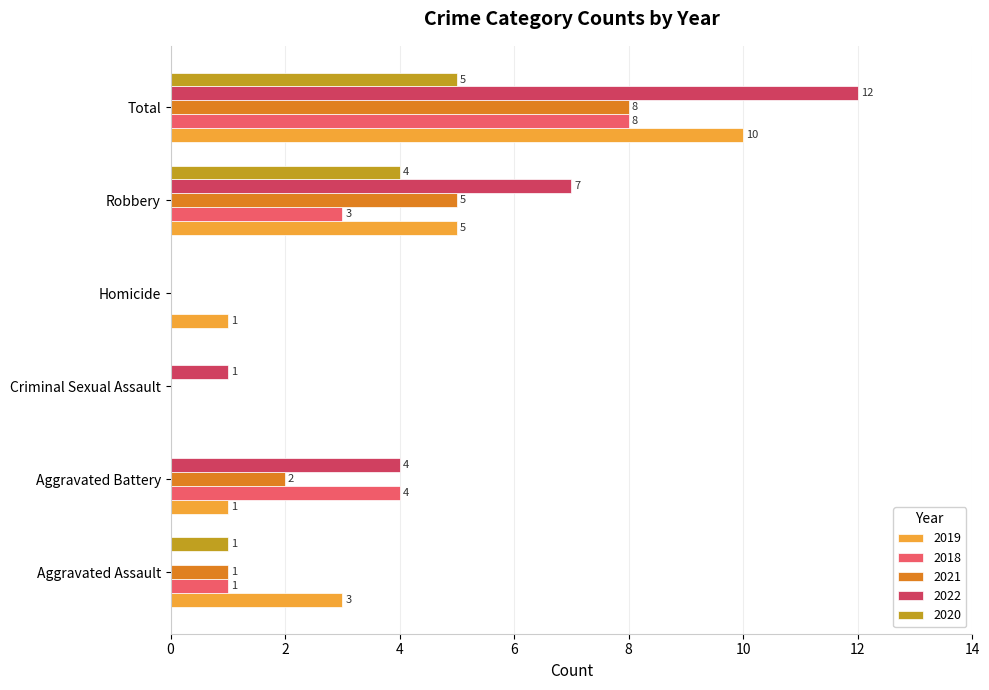

How many categories are shown in the chart?

6